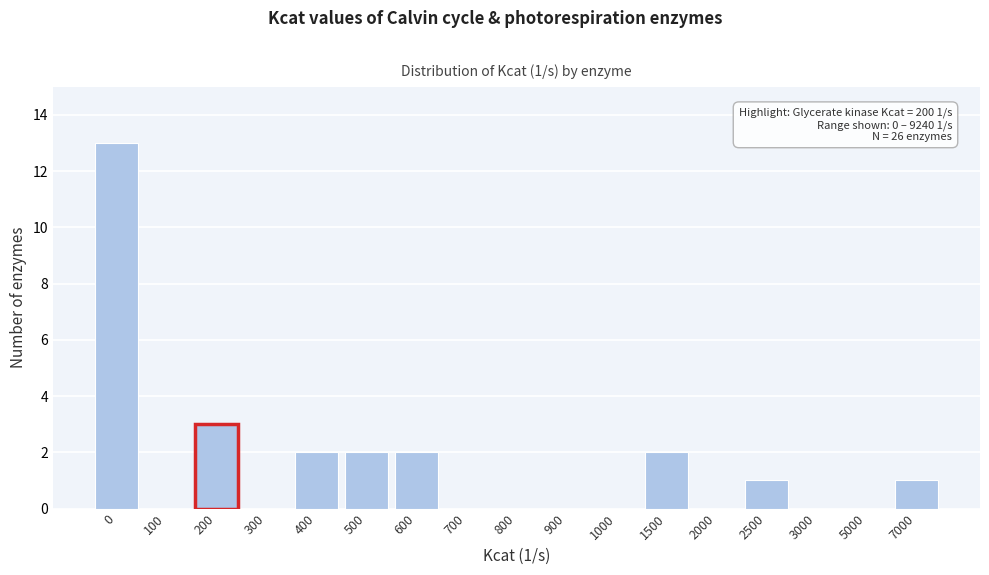

Reading right to left, extract all data points from this chart.

7000=1	5000=0	3000=0	2500=1	2000=0	1500=2	1000=0	900=0	800=0	700=0	600=2	500=2	400=2	300=0	200=3	100=0	0=13